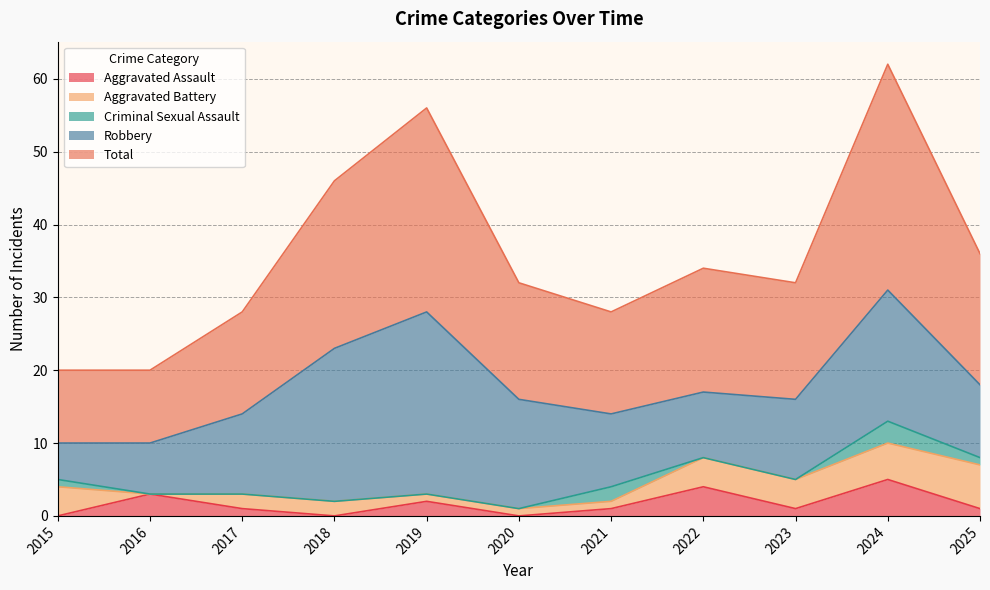

Does the chart have visible grid lines?

Yes